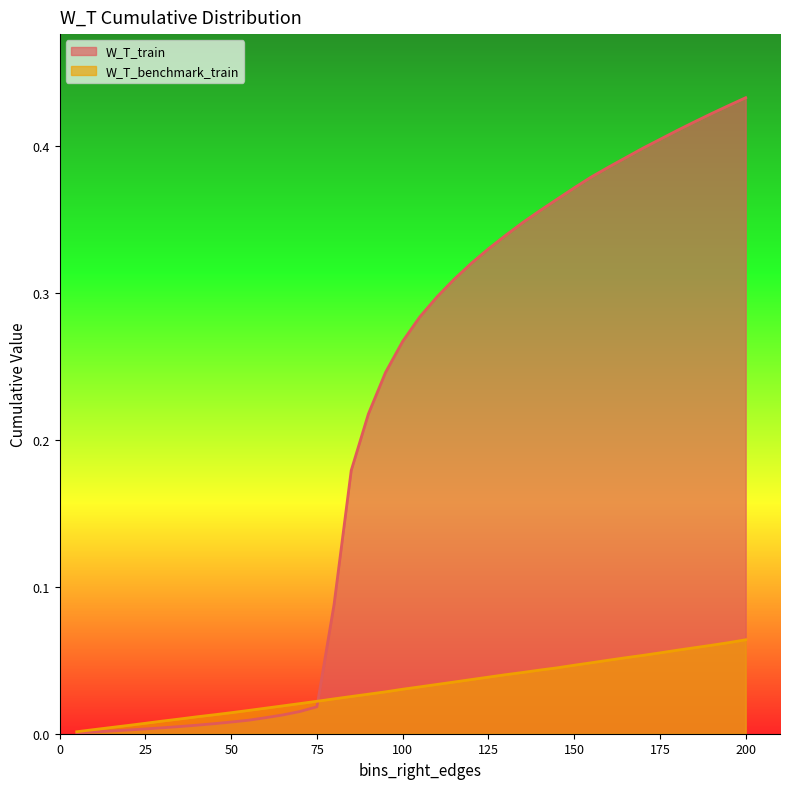

The value of W_T_train at 110 is 0.4. True or false?

False